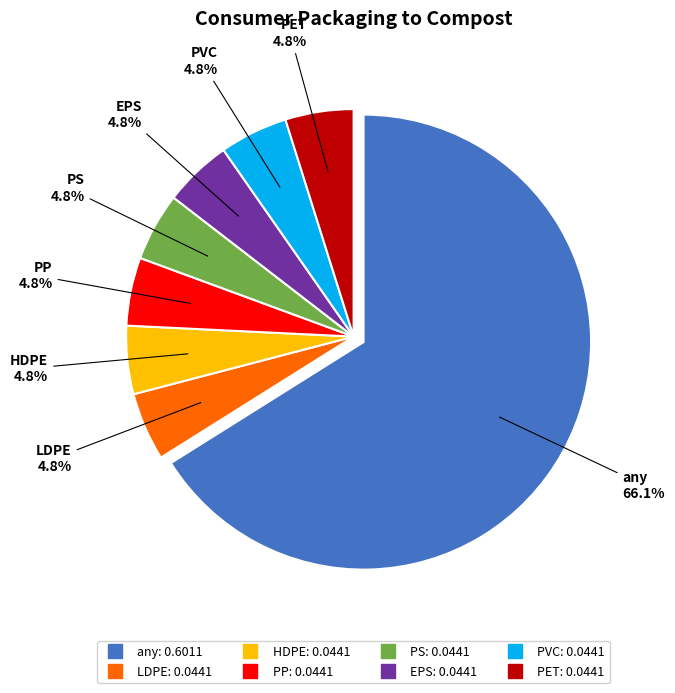

Count the number of slices in the pie.

8